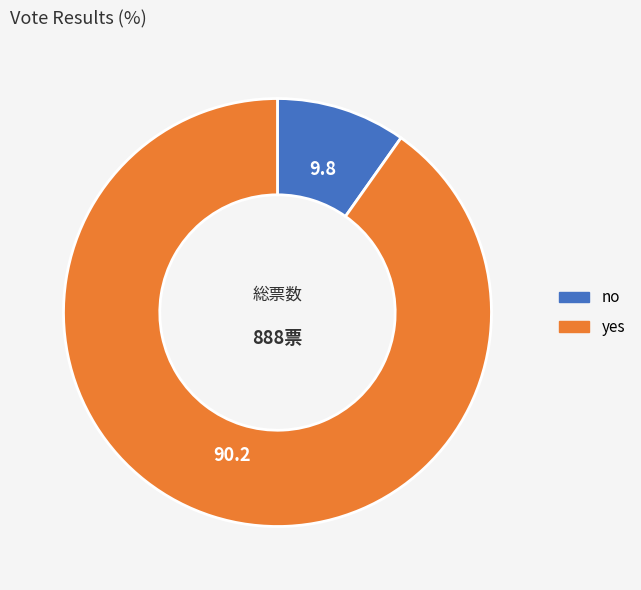

Do yes and no together represent more than half of the pie?

Yes